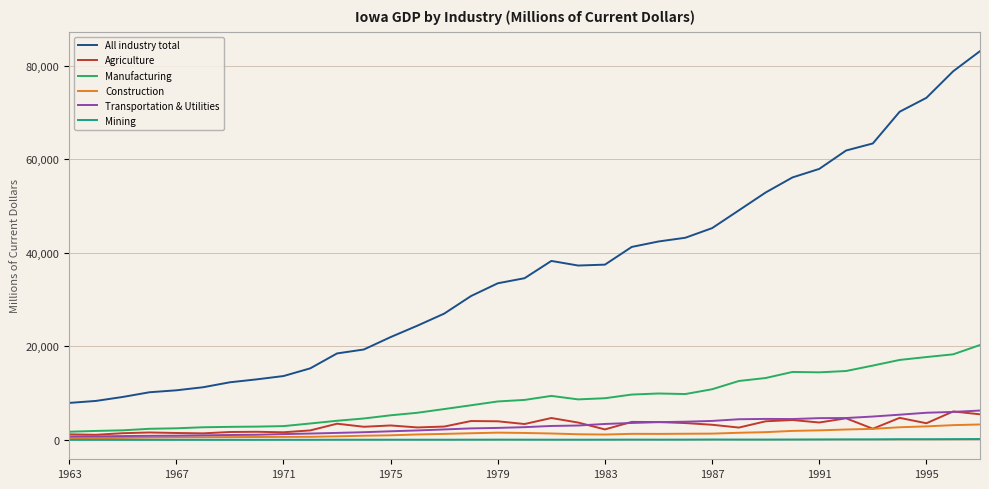

Which series has the largest range (max minus min)?

All industry total